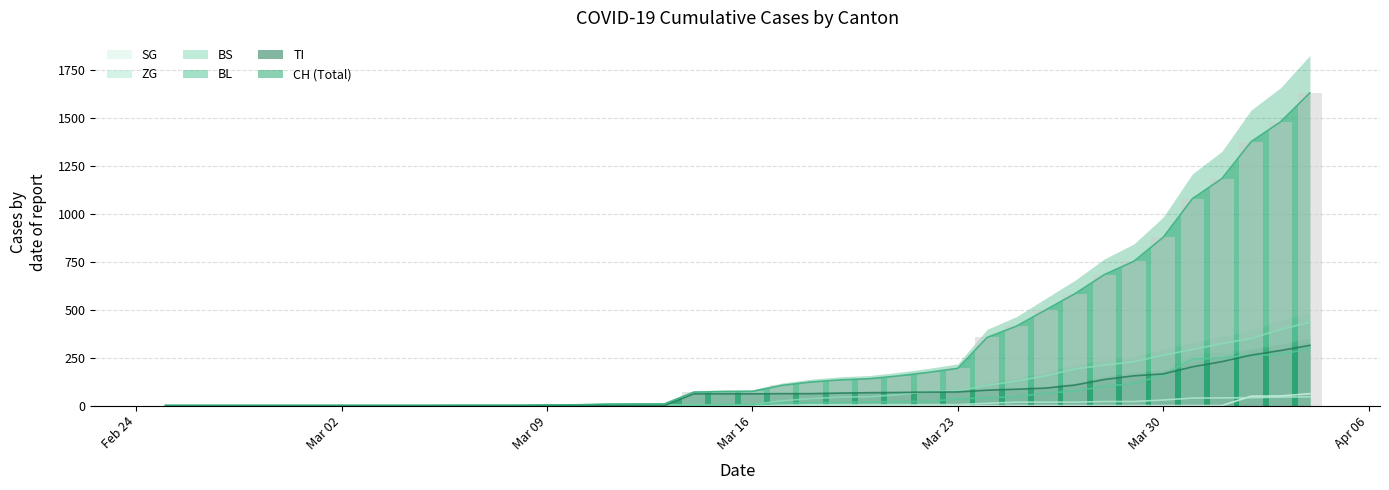

What is the highest value of the ZG series?

46